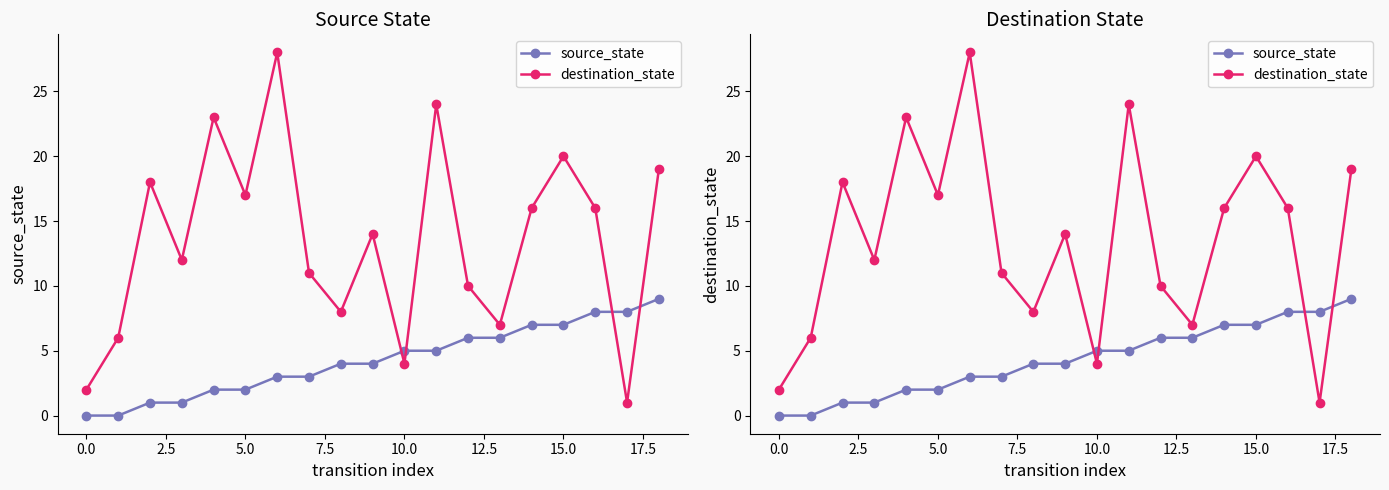

Which has a higher value, 16 or 12?

16